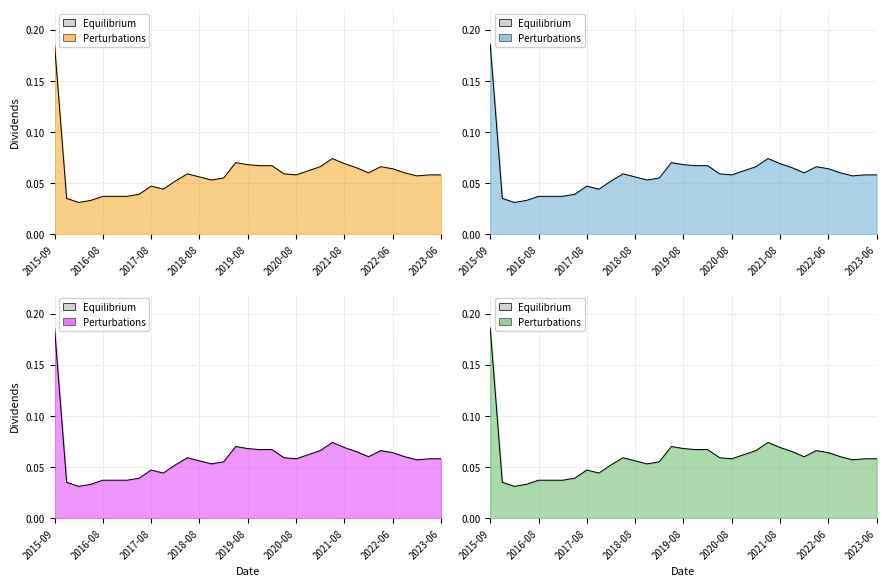

True or false: the data shows 0.0 at 10.

False